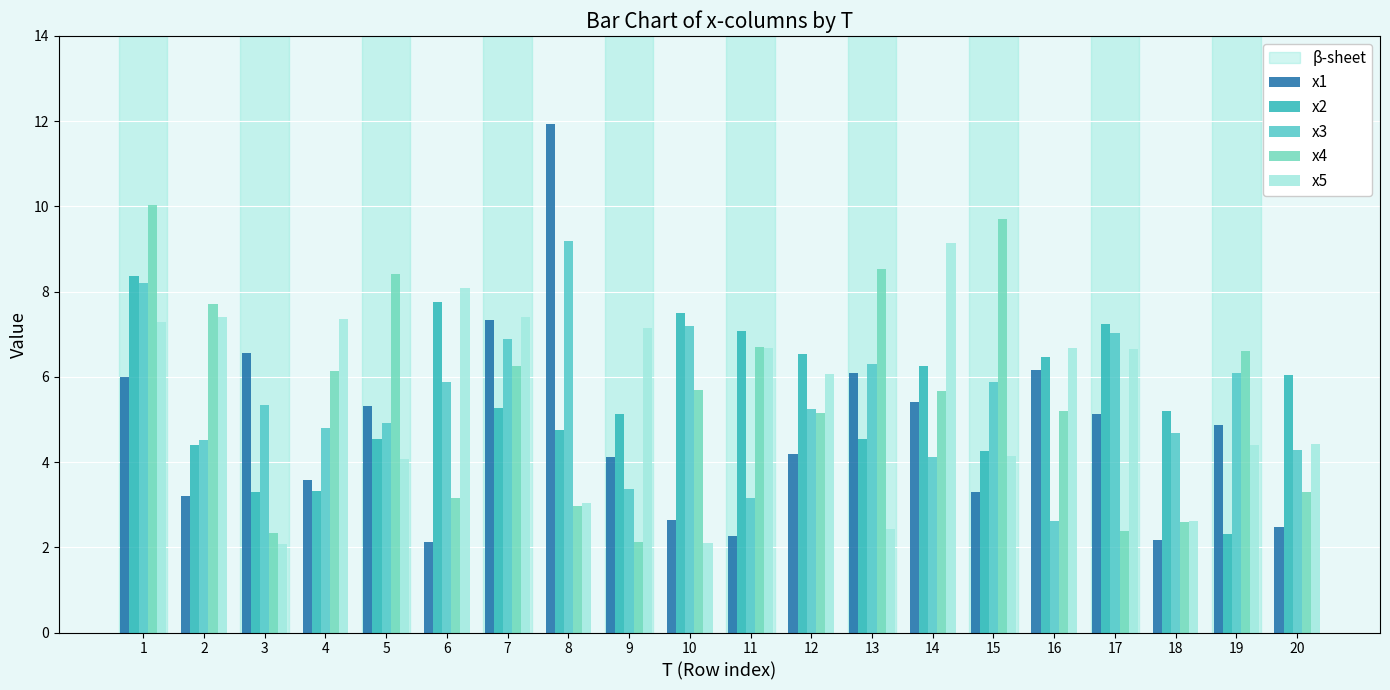

Reading left to right, what are all the values shown in this chart?

x1: 1=6.0	2=3.2	3=6.6	4=3.6	5=5.3	6=2.1	7=7.3	8=11.9	9=4.1	10=2.6	11=2.3	12=4.2	13=6.1	14=5.4	15=3.3	16=6.2	17=5.1	18=2.2	19=4.9	20=2.5
x2: 1=8.4	2=4.4	3=3.3	4=3.3	5=4.5	6=7.8	7=5.3	8=4.8	9=5.1	10=7.5	11=7.1	12=6.5	13=4.5	14=6.3	15=4.3	16=6.5	17=7.2	18=5.2	19=2.3	20=6.0
x3: 1=8.2	2=4.5	3=5.3	4=4.8	5=4.9	6=5.9	7=6.9	8=9.2	9=3.4	10=7.2	11=3.2	12=5.2	13=6.3	14=4.1	15=5.9	16=2.6	17=7.0	18=4.7	19=6.1	20=4.3
x4: 1=10.0	2=7.7	3=2.3	4=6.1	5=8.4	6=3.2	7=6.3	8=3.0	9=2.1	10=5.7	11=6.7	12=5.1	13=8.5	14=5.7	15=9.7	16=5.2	17=2.4	18=2.6	19=6.6	20=3.3
x5: 1=7.3	2=7.4	3=2.1	4=7.4	5=4.1	6=8.1	7=7.4	8=3.0	9=7.1	10=2.1	11=6.7	12=6.1	13=2.4	14=9.1	15=4.1	16=6.7	17=6.7	18=2.6	19=4.4	20=4.4